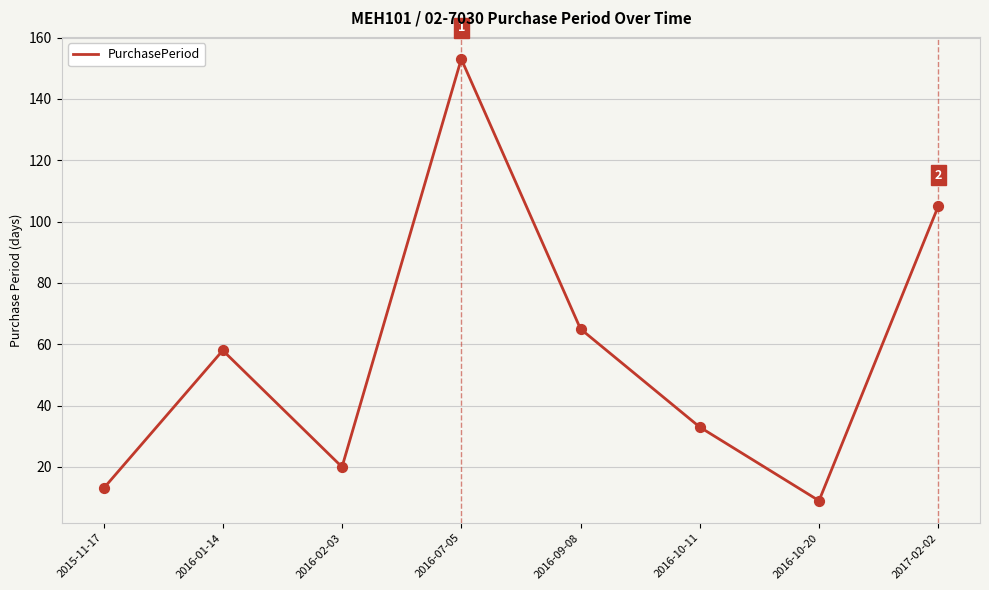

What is the change in value from 2016-10-11 to 2016-10-20?

-24